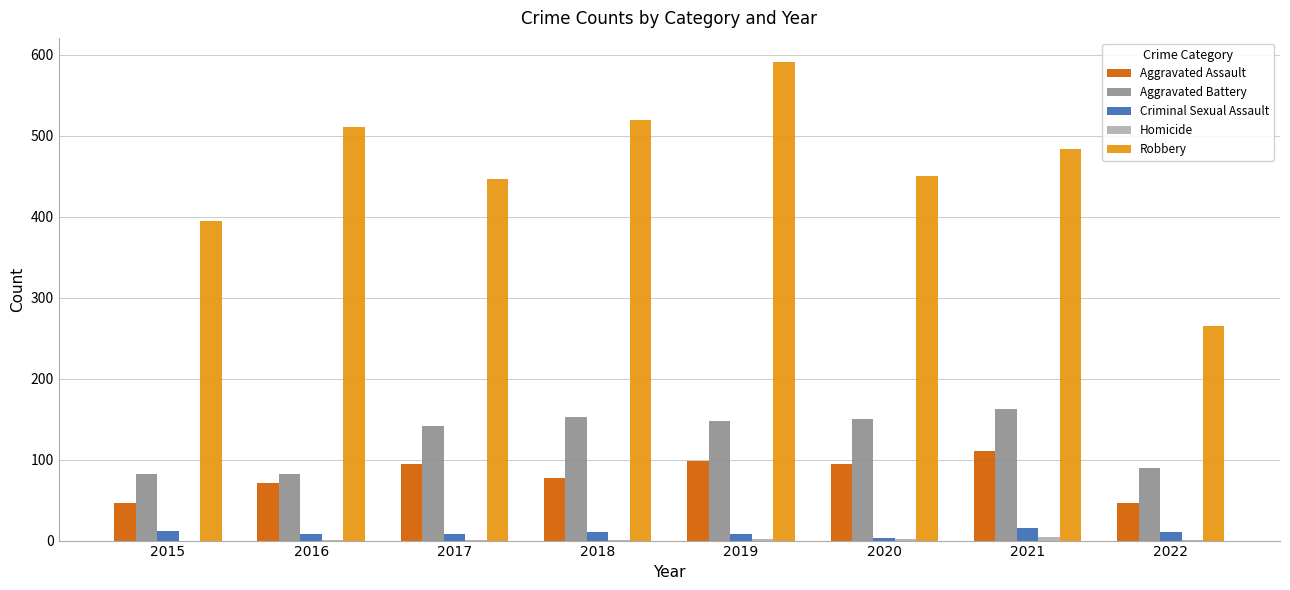

The value of Robbery at 2021 is 484. True or false?

True